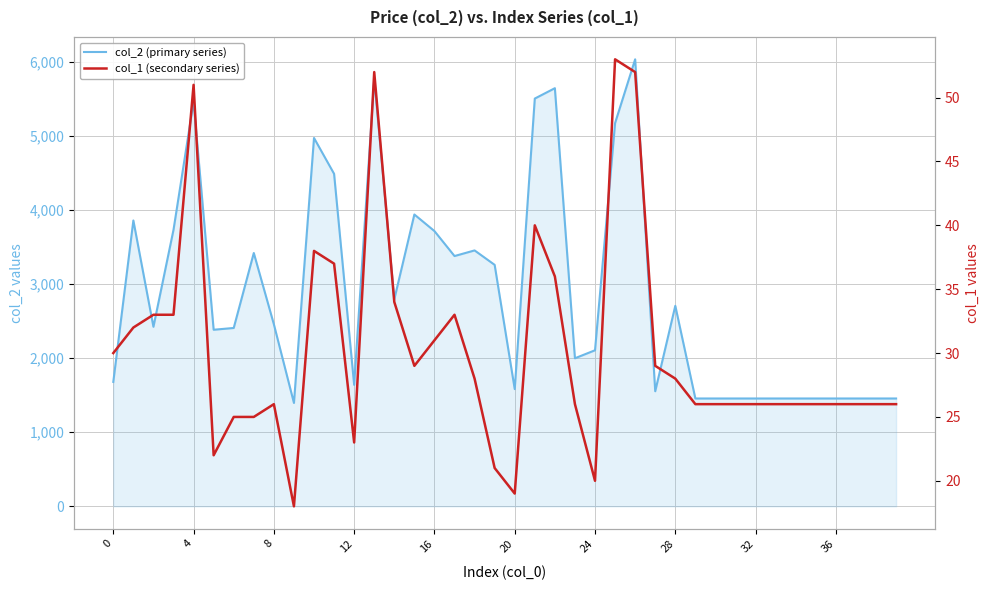

How many interior local peaks does the col_2 (primary series) series have?

10